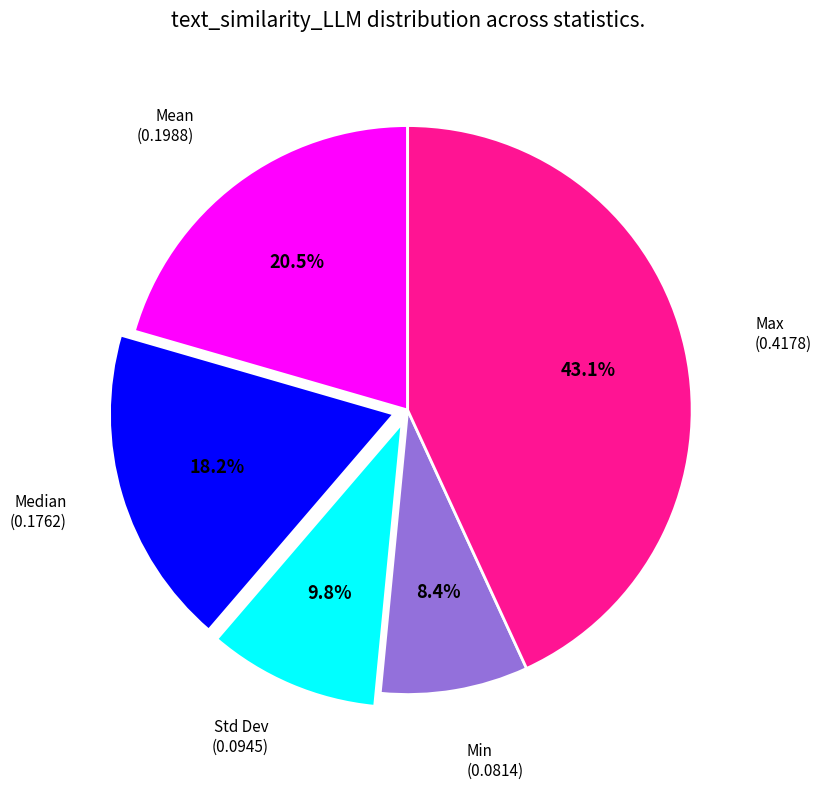

To the nearest percent, what is the average slice percentage?

20%